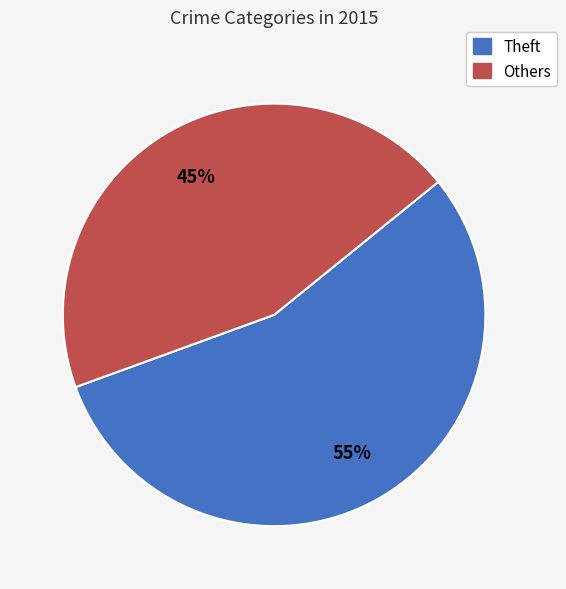

To the nearest percent, what percentage of the pie is Theft?

55%